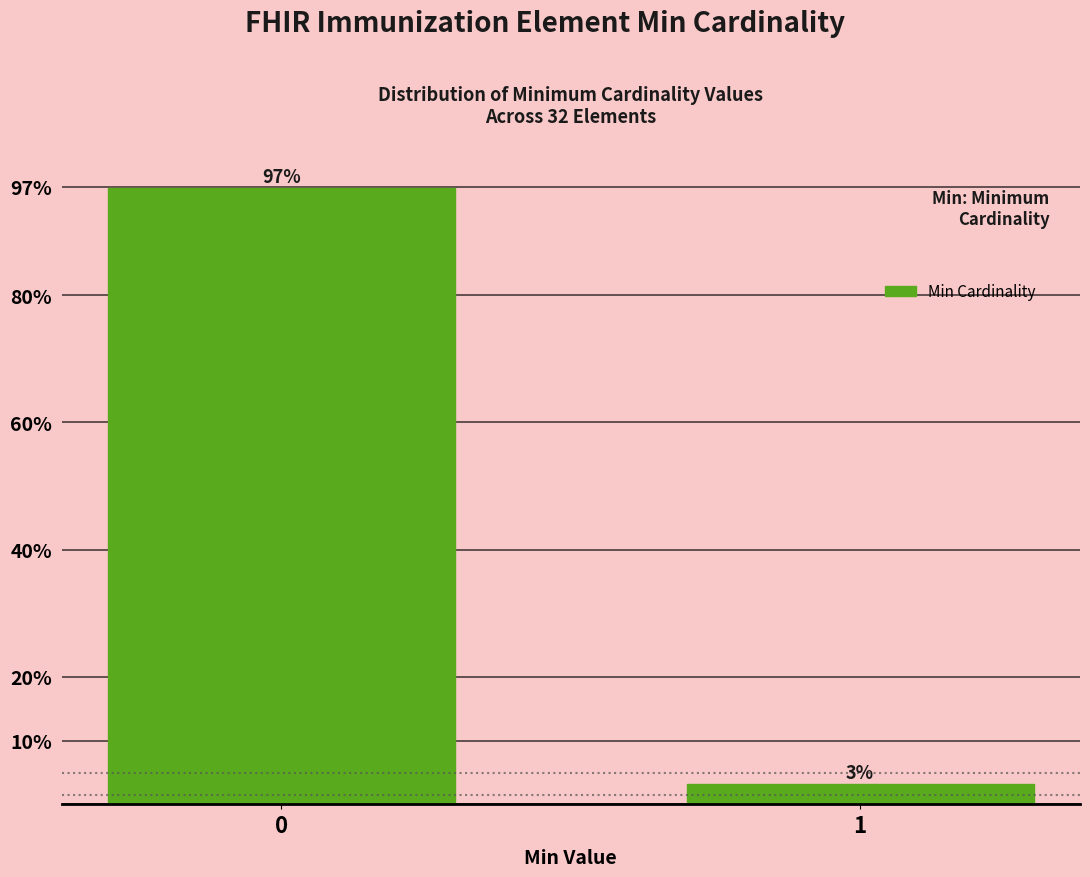

The chart shows a value of 52.8 at 0. True or false?

False